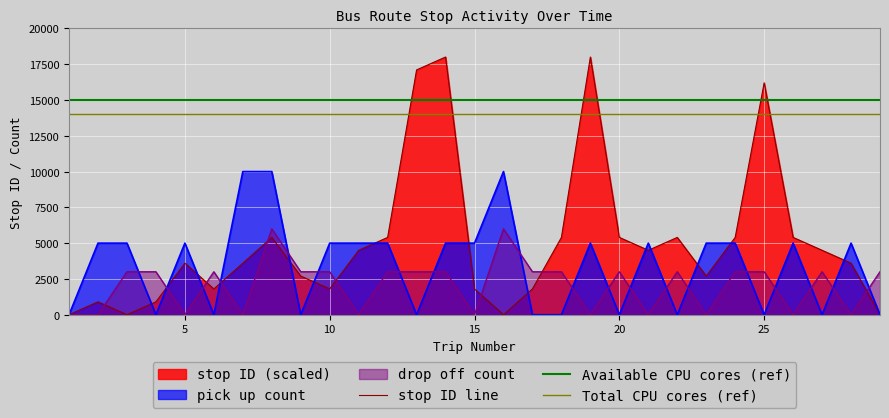

At which label is pick up count closest to 5000?

2